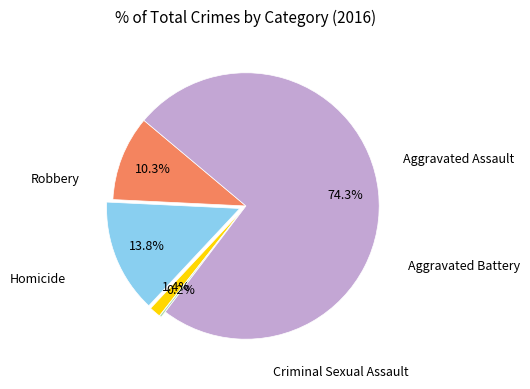

True or false: Aggravated Battery accounts for 23% of the total.

False